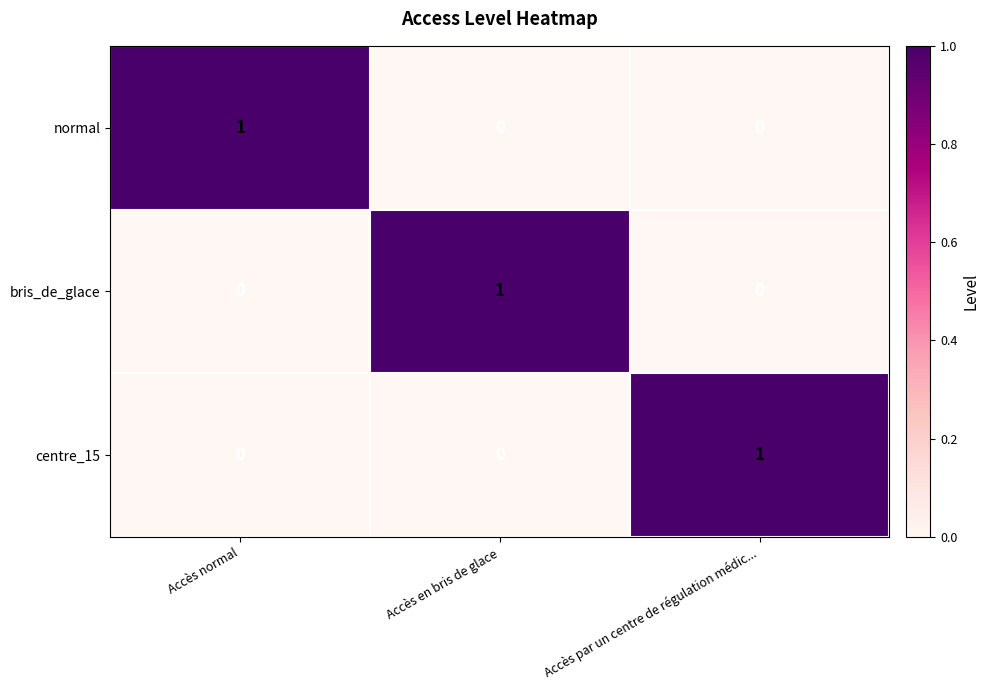

Count the centre_15 values in the range 0 to 1.

3